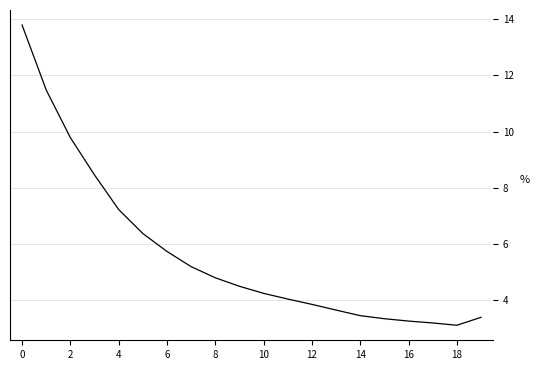

What is the minimum value shown in the chart?

3.1